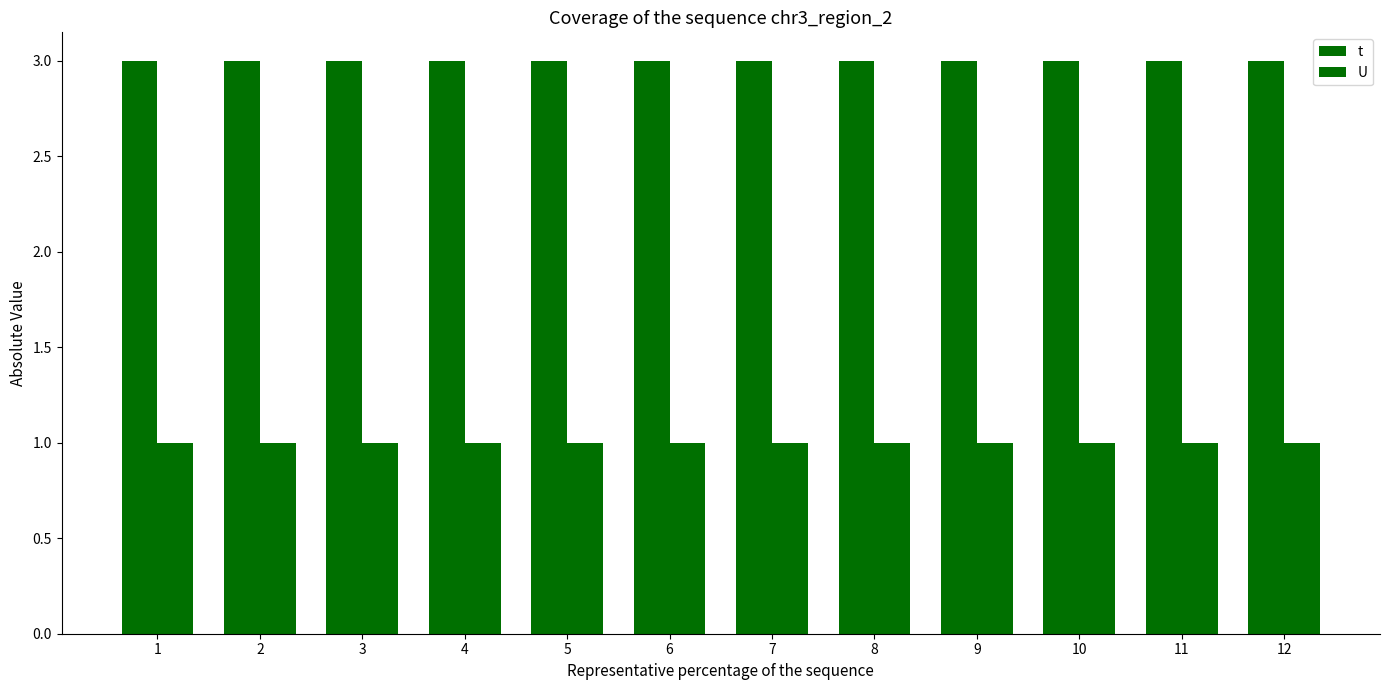

How many groups of bars are there?

12